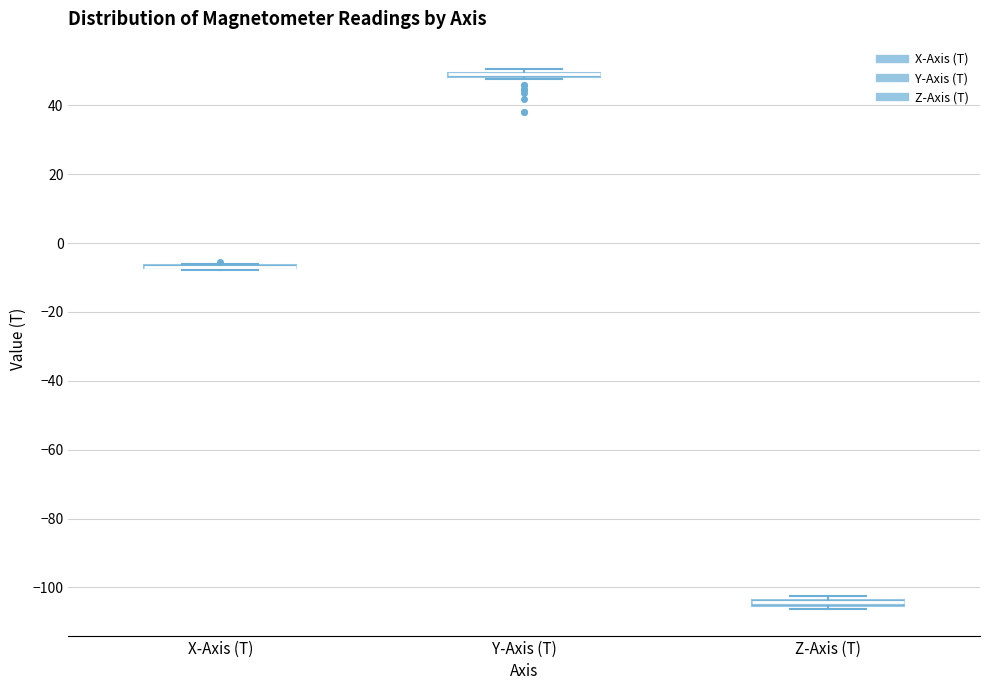

Where is the upper edge of the box for Y-Axis (T) on the y-axis? The values are not printed on the chart, so give them approximately, as read against the axis.

50